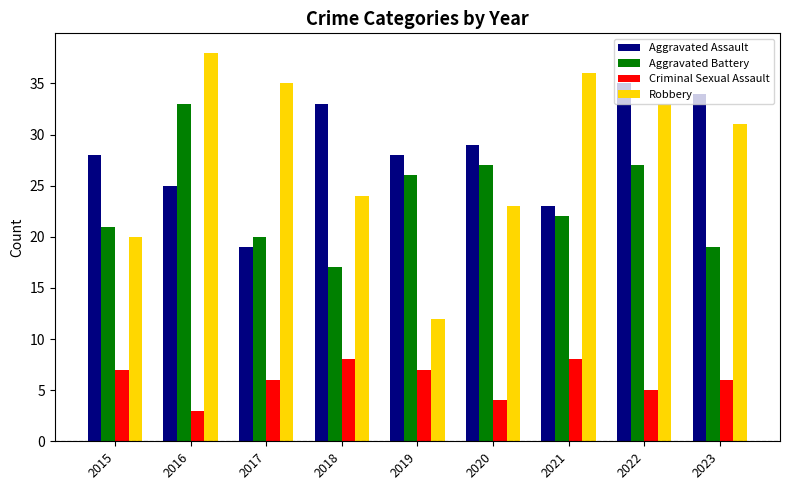

What is the total value across all series at 2019?

73